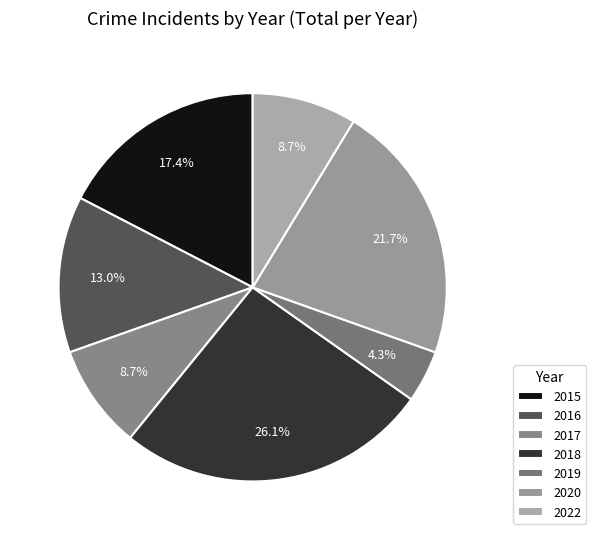

What portion of the pie excludes 2020?

78.3%